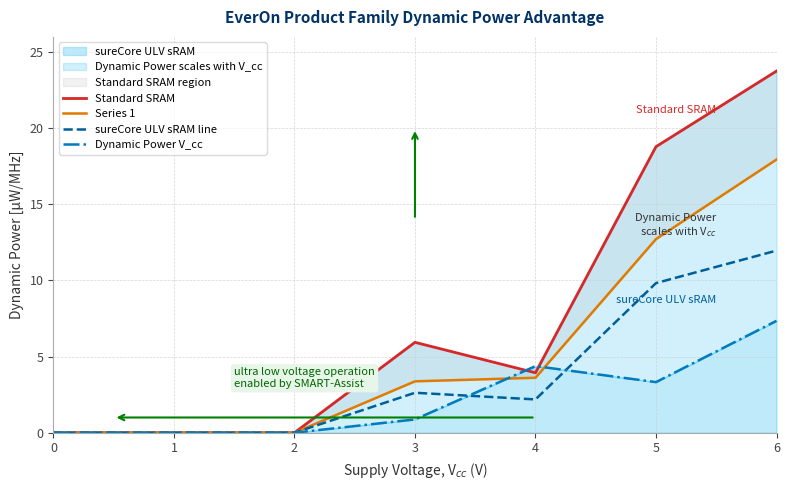

How many values in Standard SRAM are above zero?

4